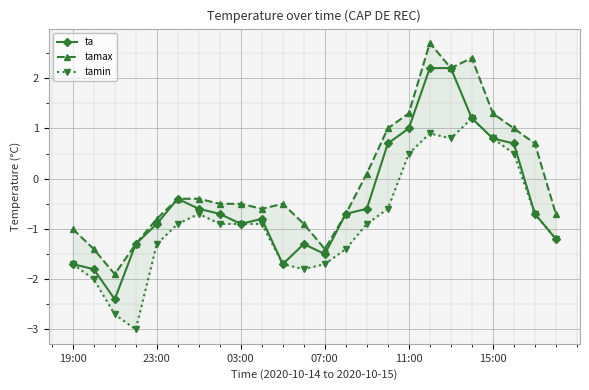

True or false: tamax and ta cross at least once.

False